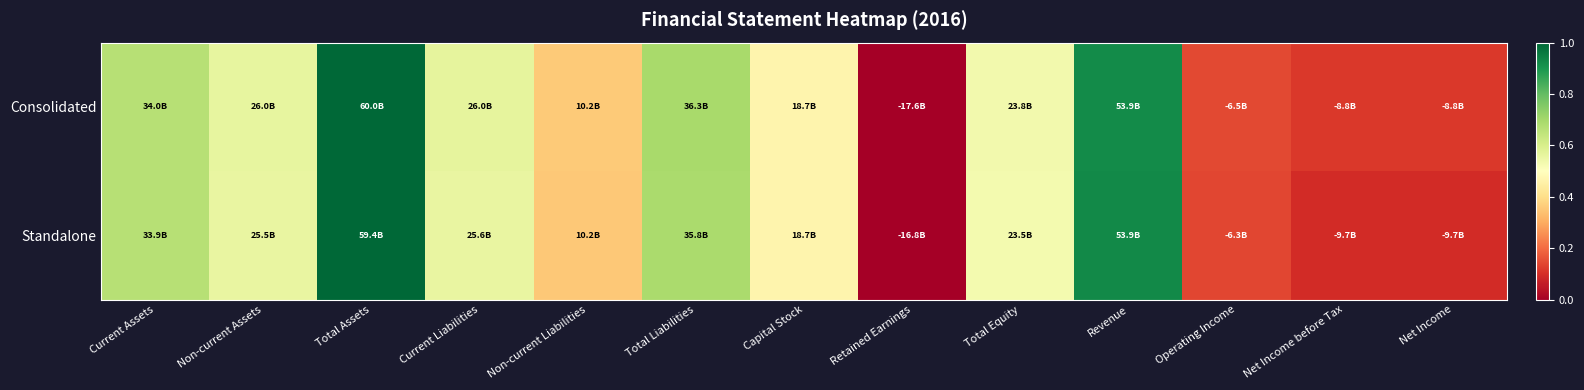

Reading left to right, extract all data points from this chart.

Consolidated: Current Assets=0.7	Non-current Assets=0.6	Total Assets=1.0	Current Liabilities=0.6	Non-current Liabilities=0.4	Total Liabilities=0.7	Capital Stock=0.5	Retained Earnings=0.0	Total Equity=0.5	Revenue=0.9	Operating Income=0.1	Net Income before Tax=0.1	Net Income=0.1
Standalone: Current Assets=0.7	Non-current Assets=0.6	Total Assets=1.0	Current Liabilities=0.6	Non-current Liabilities=0.4	Total Liabilities=0.7	Capital Stock=0.5	Retained Earnings=0.0	Total Equity=0.5	Revenue=0.9	Operating Income=0.1	Net Income before Tax=0.1	Net Income=0.1